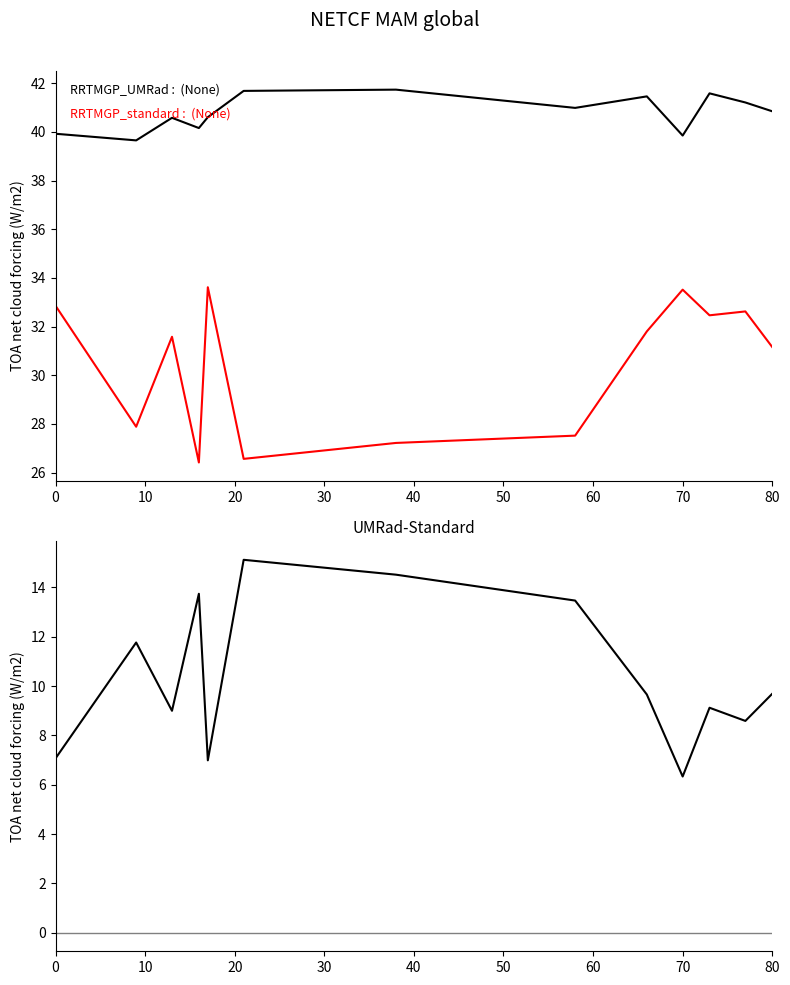

How many distinct data groups are displayed?

3